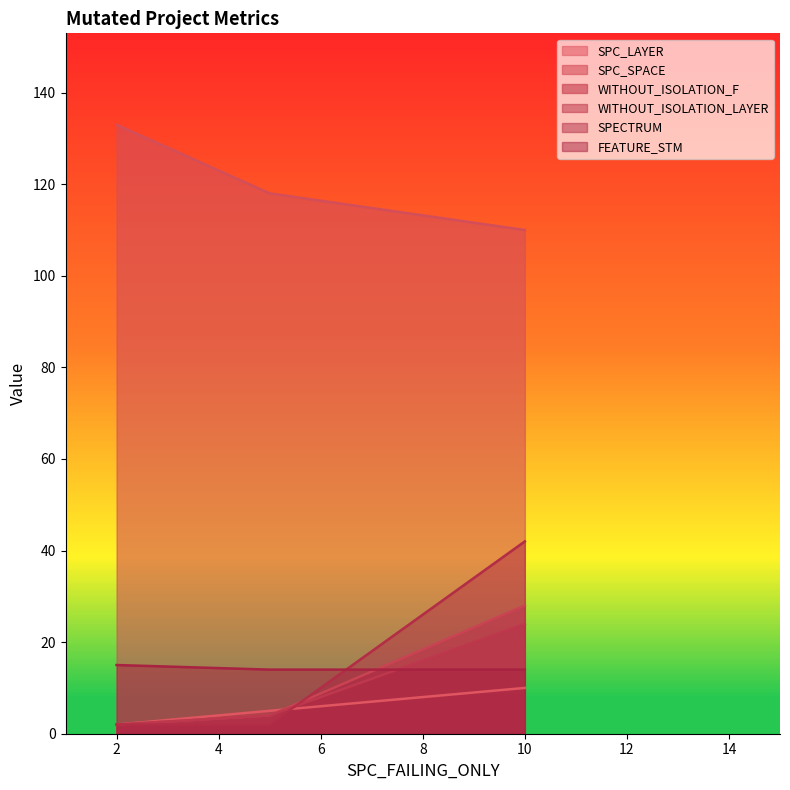

How many values in the SPC_SPACE series exceed 118?

1